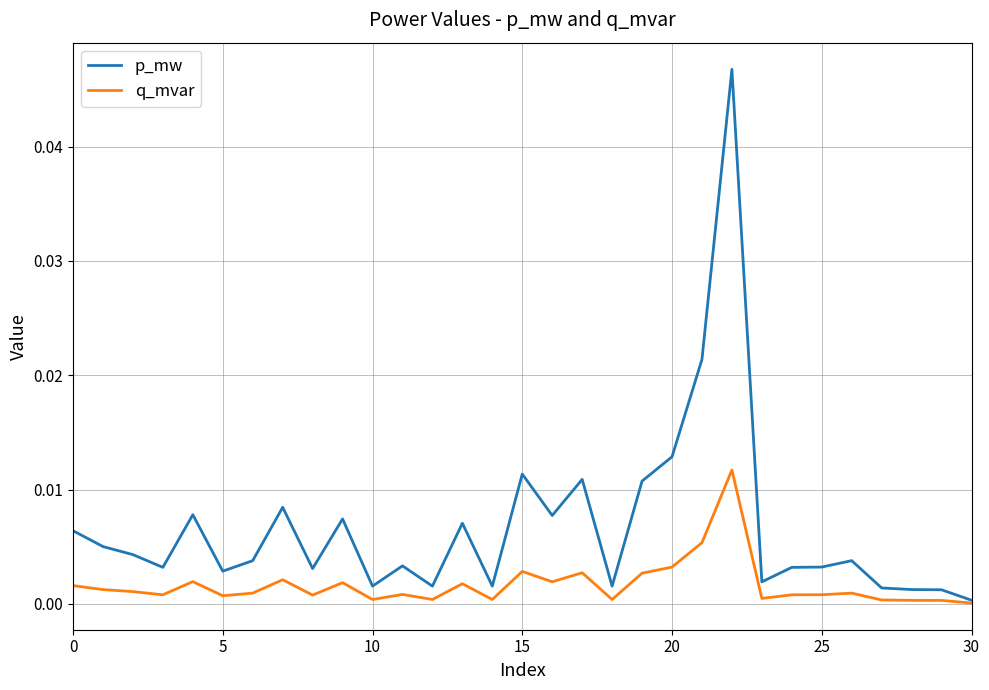

List the series in order of their overall mean, highest first.

p_mw, q_mvar